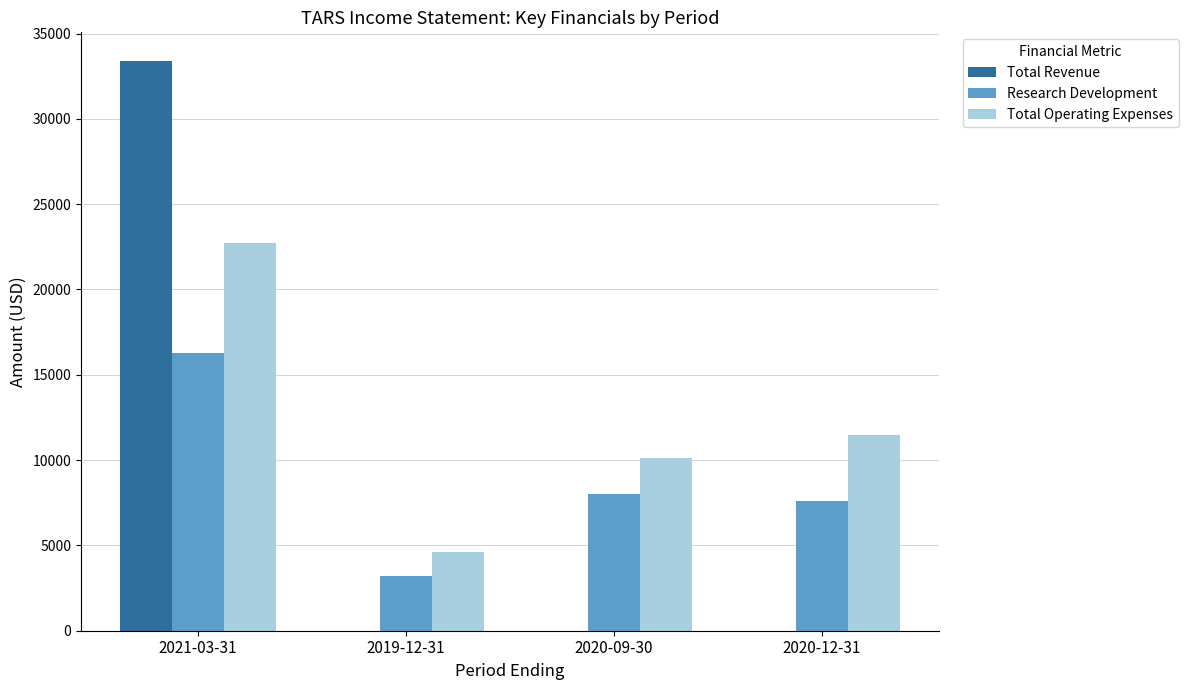

Where does the Research Development series first go above 8000?

2021-03-31